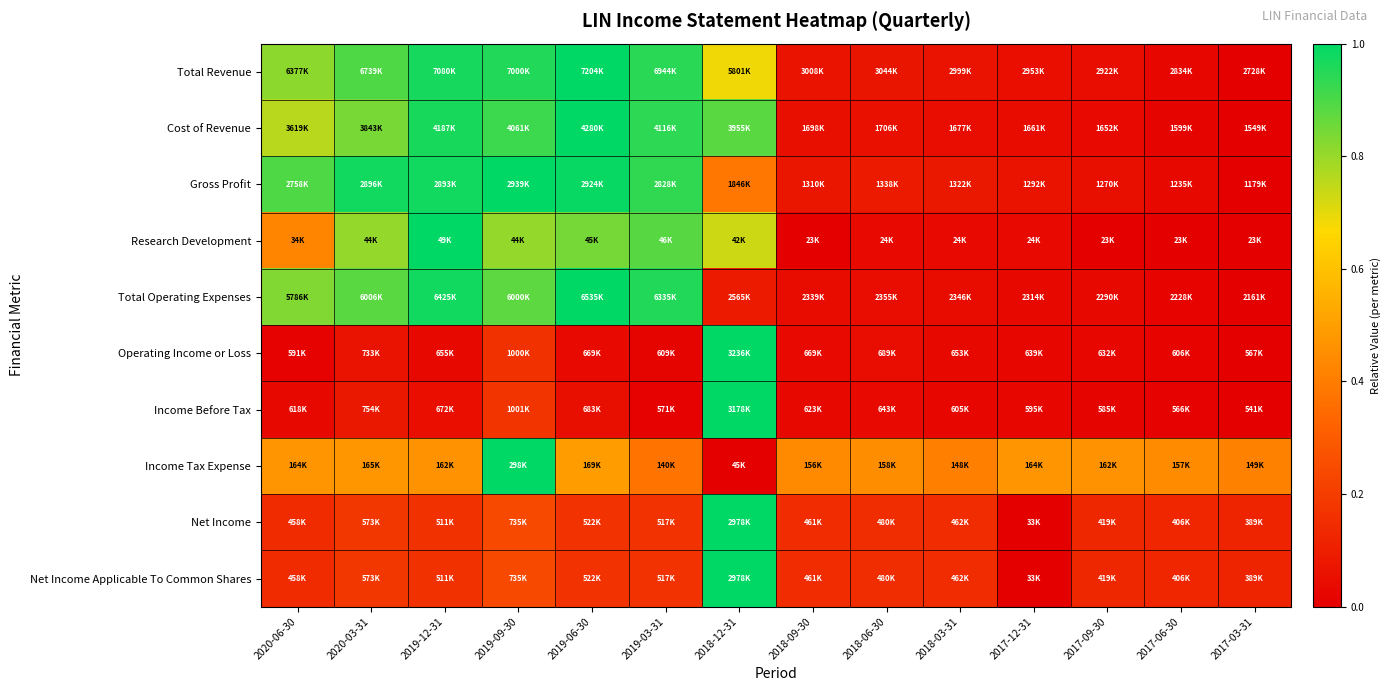

Reading left to right, what are all the values shown in this chart?

Total Revenue: 2020-06-30=0.8	2020-03-31=0.9	2019-12-31=1.0	2019-09-30=1.0	2019-06-30=1.0	2019-03-31=0.9	2018-12-31=0.7	2018-09-30=0.1	2018-06-30=0.1	2018-03-31=0.1	2017-12-31=0.1	2017-09-30=0.0	2017-06-30=0.0	2017-03-31=0.0
Cost of Revenue: 2020-06-30=0.8	2020-03-31=0.8	2019-12-31=1.0	2019-09-30=0.9	2019-06-30=1.0	2019-03-31=0.9	2018-12-31=0.9	2018-09-30=0.1	2018-06-30=0.1	2018-03-31=0.0	2017-12-31=0.0	2017-09-30=0.0	2017-06-30=0.0	2017-03-31=0.0
Gross Profit: 2020-06-30=0.9	2020-03-31=1.0	2019-12-31=1.0	2019-09-30=1.0	2019-06-30=1.0	2019-03-31=0.9	2018-12-31=0.4	2018-09-30=0.1	2018-06-30=0.1	2018-03-31=0.1	2017-12-31=0.1	2017-09-30=0.1	2017-06-30=0.0	2017-03-31=0.0
Research Development: 2020-06-30=0.4	2020-03-31=0.8	2019-12-31=1.0	2019-09-30=0.8	2019-06-30=0.8	2019-03-31=0.9	2018-12-31=0.7	2018-09-30=0.0	2018-06-30=0.0	2018-03-31=0.0	2017-12-31=0.0	2017-09-30=0.0	2017-06-30=0.0	2017-03-31=0.0
Total Operating Expenses: 2020-06-30=0.8	2020-03-31=0.9	2019-12-31=1.0	2019-09-30=0.9	2019-06-30=1.0	2019-03-31=1.0	2018-12-31=0.1	2018-09-30=0.0	2018-06-30=0.0	2018-03-31=0.0	2017-12-31=0.0	2017-09-30=0.0	2017-06-30=0.0	2017-03-31=0.0
Operating Income or Loss: 2020-06-30=0.0	2020-03-31=0.1	2019-12-31=0.0	2019-09-30=0.2	2019-06-30=0.0	2019-03-31=0.0	2018-12-31=1.0	2018-09-30=0.0	2018-06-30=0.0	2018-03-31=0.0	2017-12-31=0.0	2017-09-30=0.0	2017-06-30=0.0	2017-03-31=0.0
Income Before Tax: 2020-06-30=0.0	2020-03-31=0.1	2019-12-31=0.0	2019-09-30=0.2	2019-06-30=0.1	2019-03-31=0.0	2018-12-31=1.0	2018-09-30=0.0	2018-06-30=0.0	2018-03-31=0.0	2017-12-31=0.0	2017-09-30=0.0	2017-06-30=0.0	2017-03-31=0.0
Income Tax Expense: 2020-06-30=0.5	2020-03-31=0.5	2019-12-31=0.5	2019-09-30=1.0	2019-06-30=0.5	2019-03-31=0.4	2018-12-31=0.0	2018-09-30=0.4	2018-06-30=0.4	2018-03-31=0.4	2017-12-31=0.5	2017-09-30=0.5	2017-06-30=0.4	2017-03-31=0.4
Net Income: 2020-06-30=0.1	2020-03-31=0.2	2019-12-31=0.2	2019-09-30=0.2	2019-06-30=0.2	2019-03-31=0.2	2018-12-31=1.0	2018-09-30=0.1	2018-06-30=0.2	2018-03-31=0.1	2017-12-31=0.0	2017-09-30=0.1	2017-06-30=0.1	2017-03-31=0.1
Net Income Applicable To Common Shares: 2020-06-30=0.1	2020-03-31=0.2	2019-12-31=0.2	2019-09-30=0.2	2019-06-30=0.2	2019-03-31=0.2	2018-12-31=1.0	2018-09-30=0.1	2018-06-30=0.2	2018-03-31=0.1	2017-12-31=0.0	2017-09-30=0.1	2017-06-30=0.1	2017-03-31=0.1